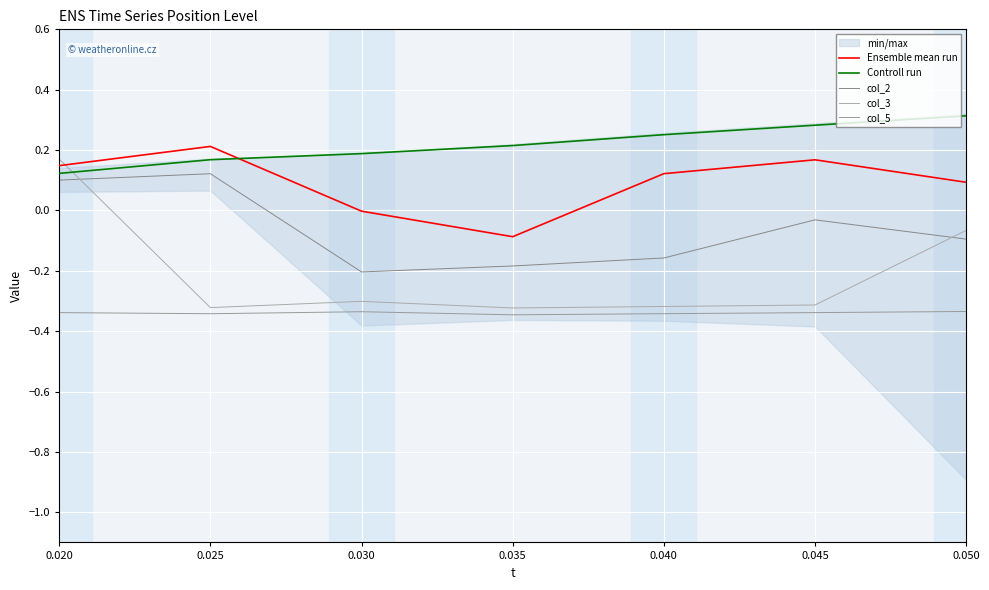

Rank the series by their average value, from lowest to highest.

col_5, col_3, col_2, Ensemble mean run, Controll run